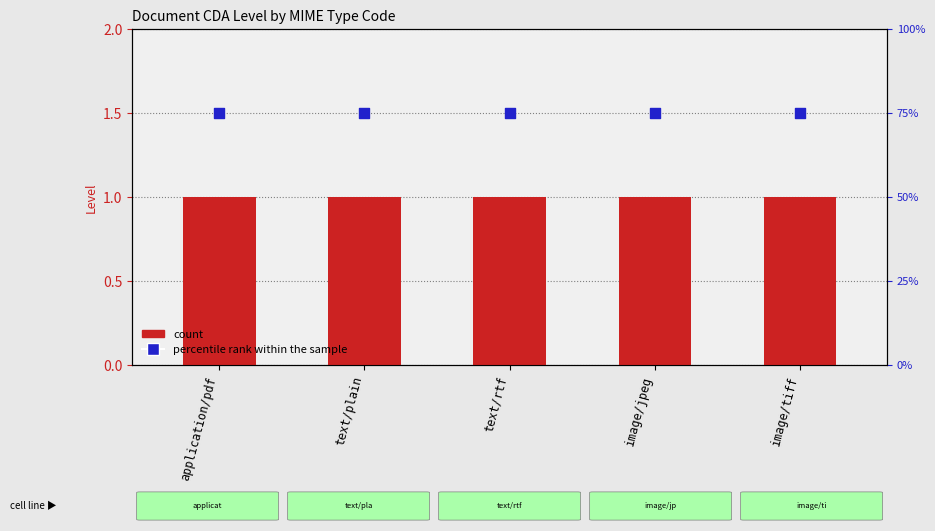

What is the total value across all series at text/plain?

2.5